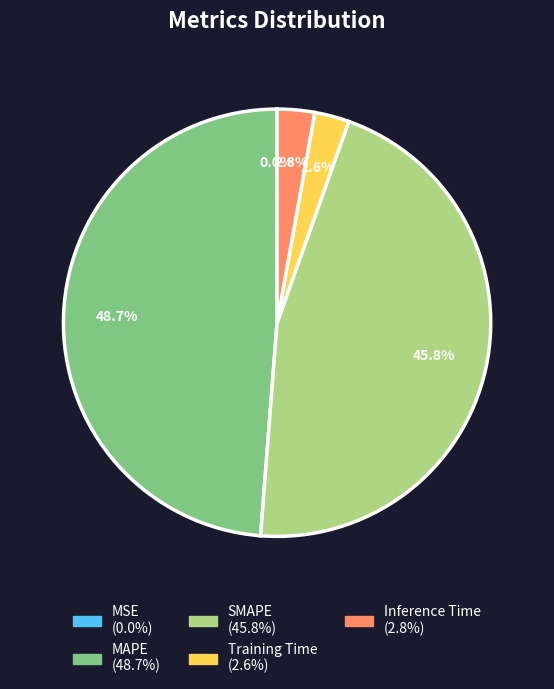

What is the largest slice in the pie chart?

MAPE